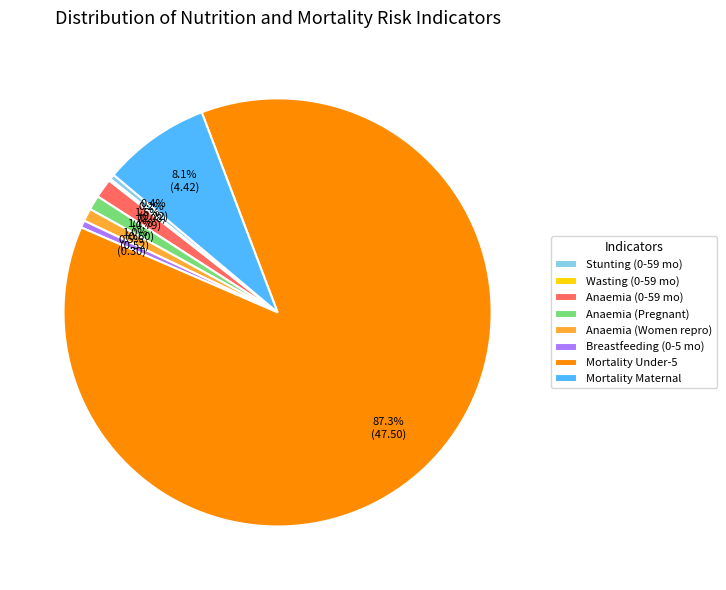

Is there a majority slice in this chart?

Yes